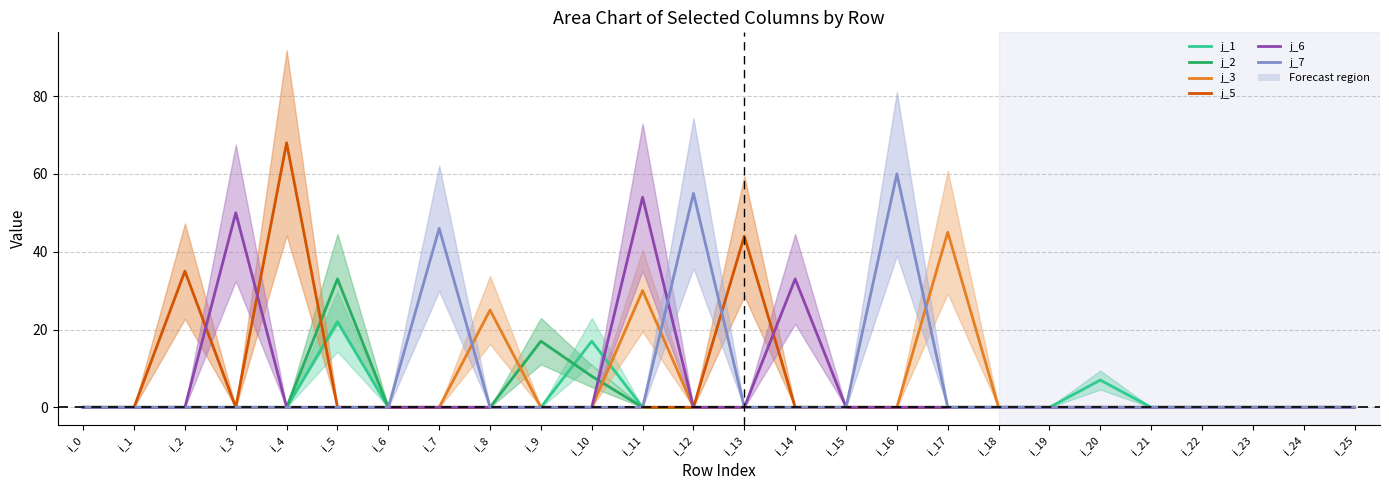

What is the difference between the maximum and minimum values in the j_2 series?

33